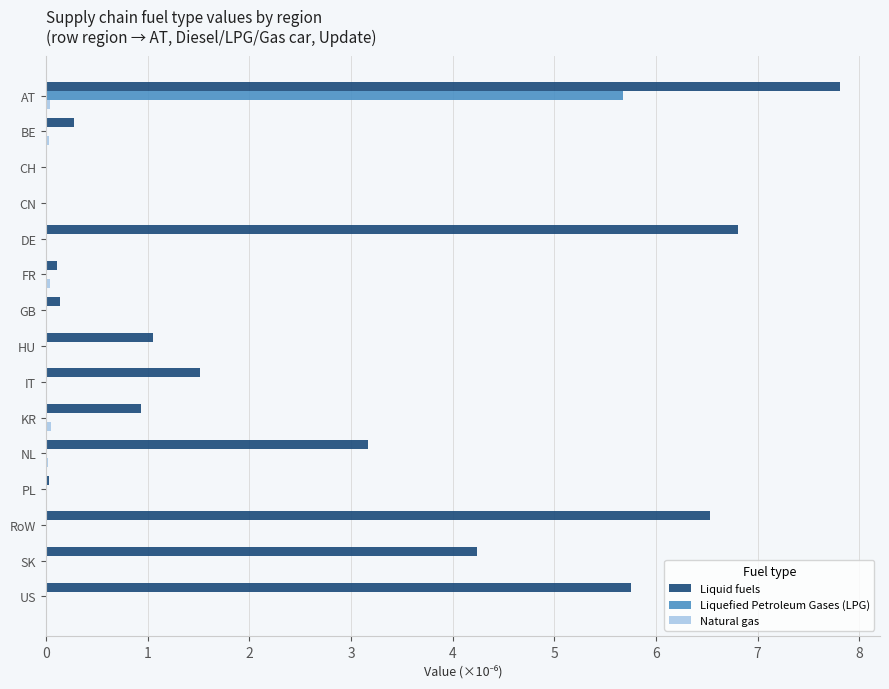

The value of Liquid fuels at RoW is 10.0. True or false?

False